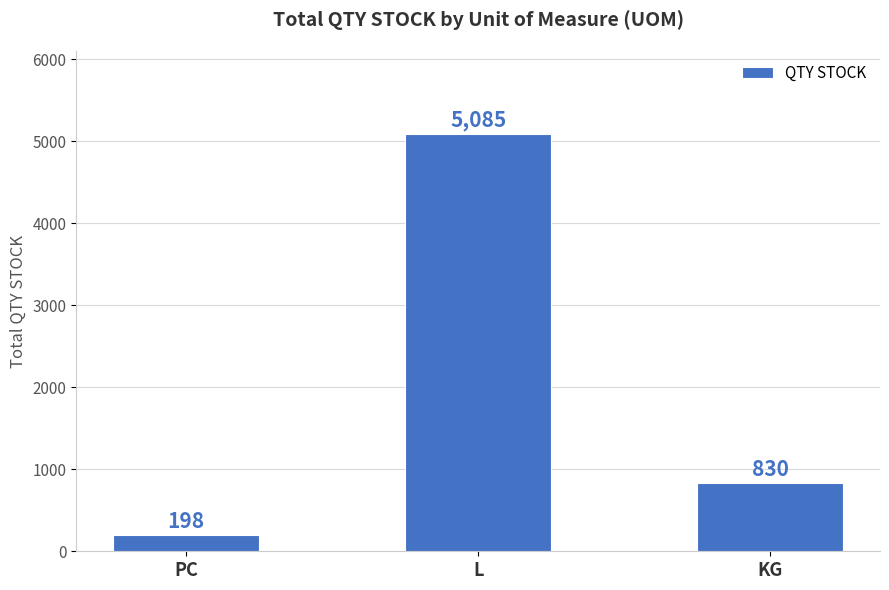

Reading left to right, extract all data points from this chart.

PC=198	L=5085	KG=830